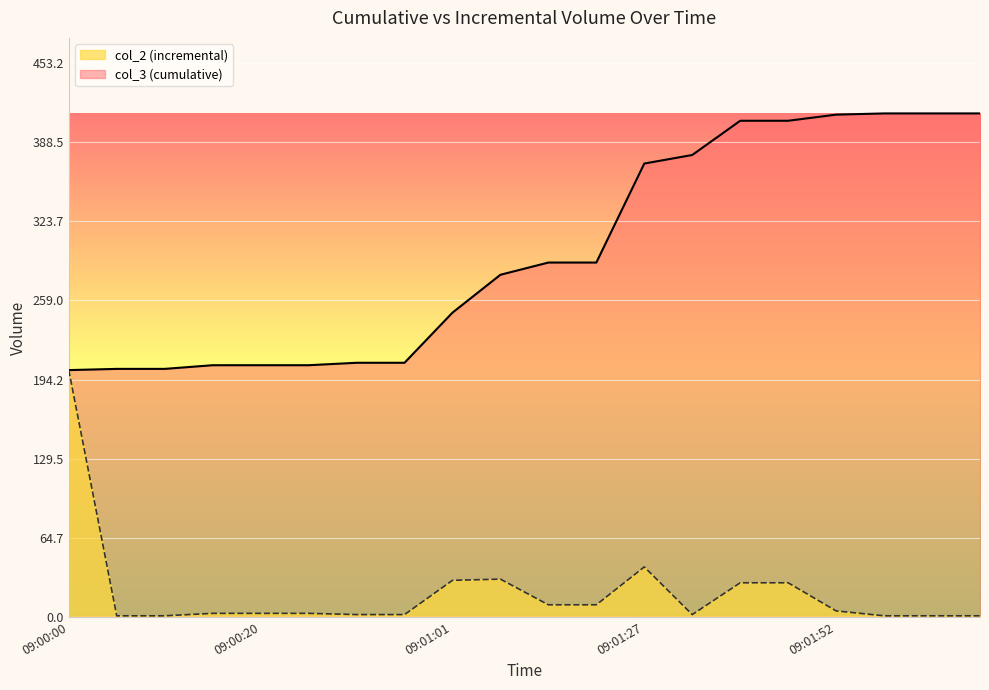

How many data points in col_2 are less than 3?

8